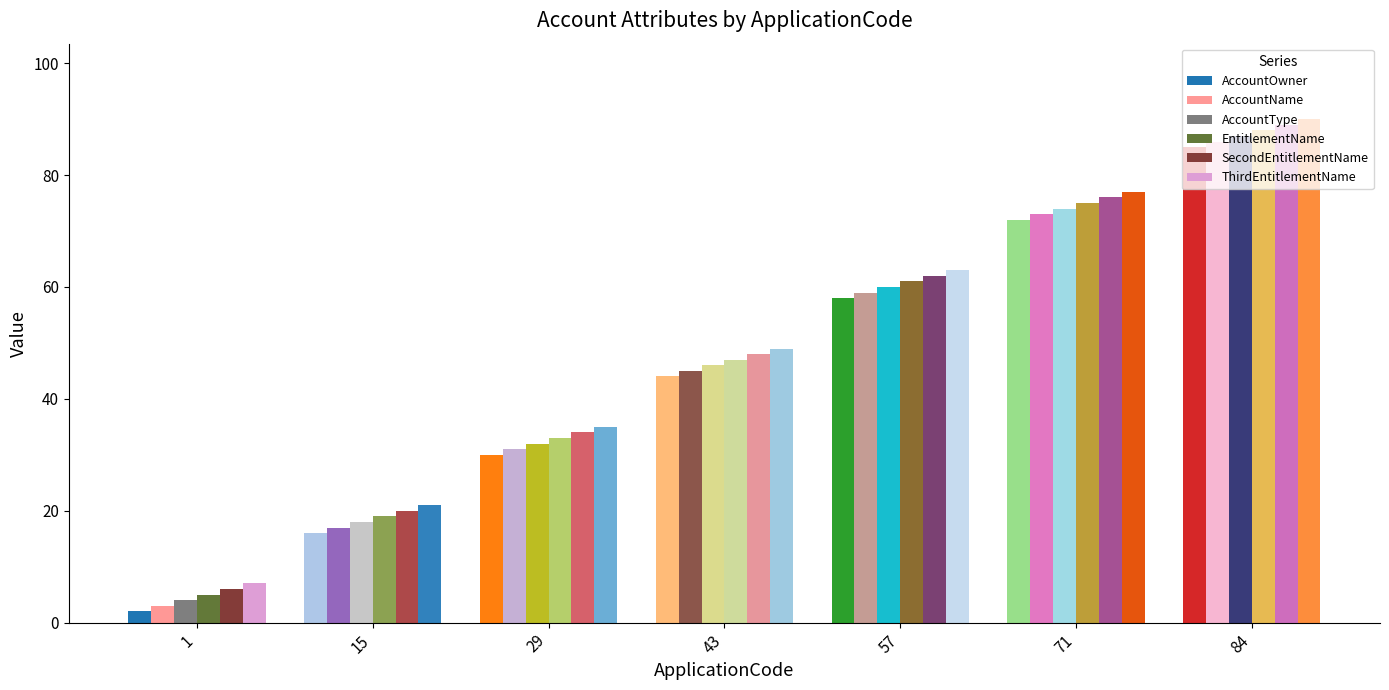

True or false: AccountName has a value of 33 at 71.

False